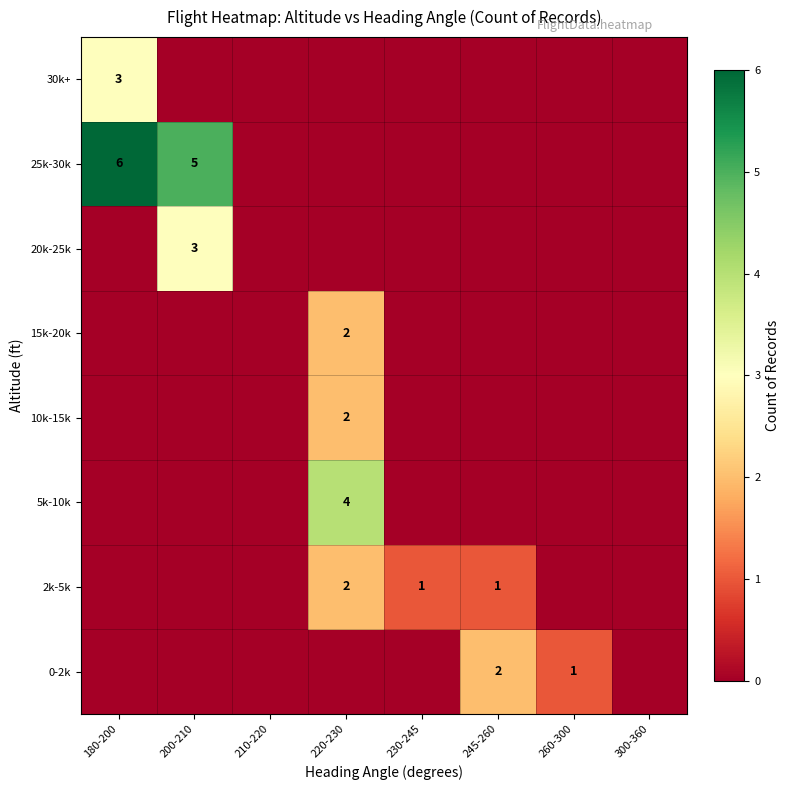

Count the 20k-25k values in the range 0 to 1.

7